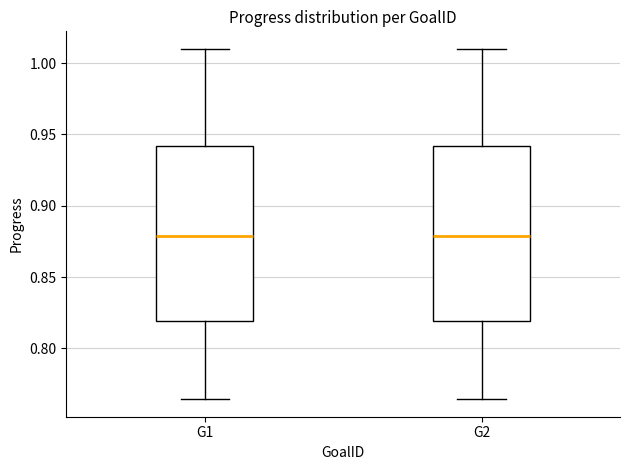

Where is the lower edge of the box for G2 on the y-axis? The values are not printed on the chart, so give them approximately, as read against the axis.

0.820